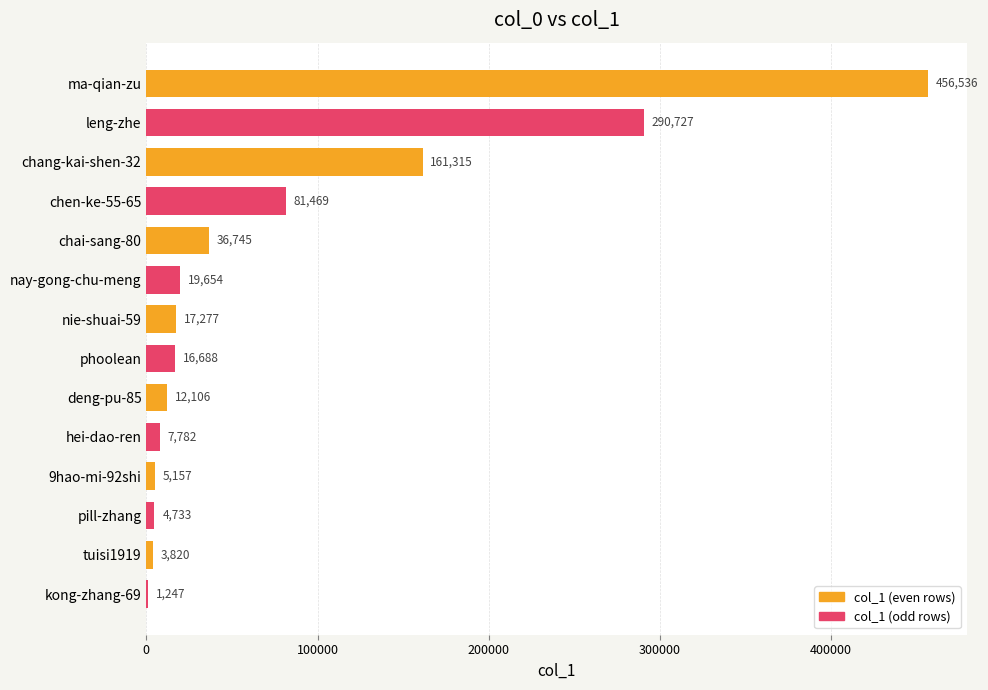

Which category has the highest value across all series?

ma-qian-zu